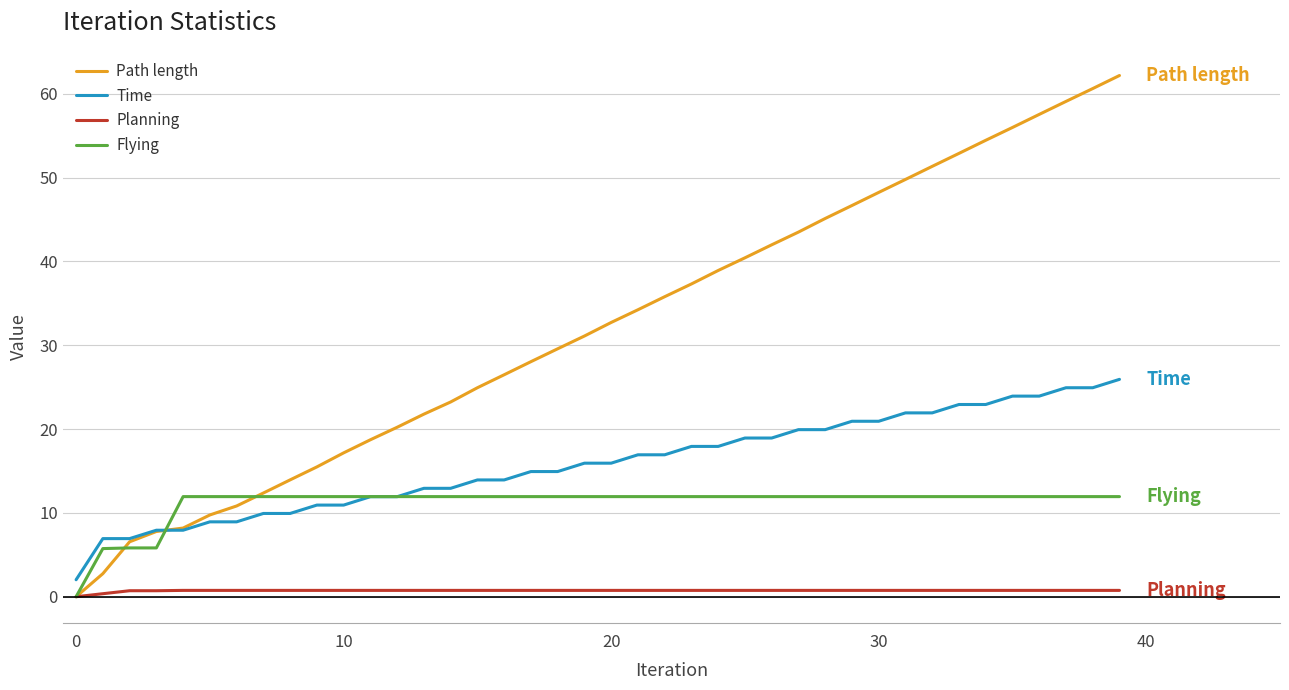

What is the maximum value shown in the chart?

62.2